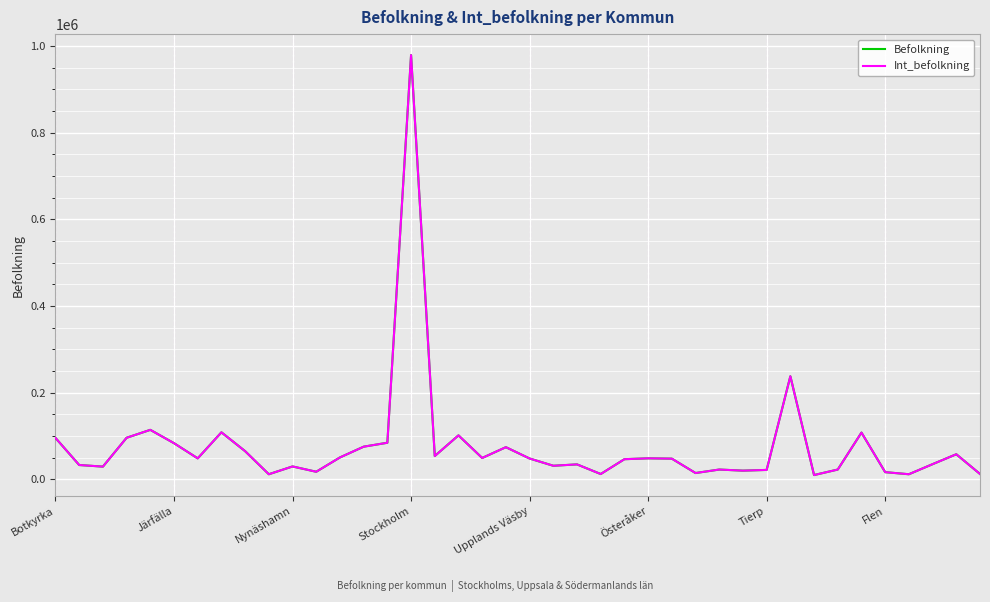

Is this an area chart (filled region under the line)?

No